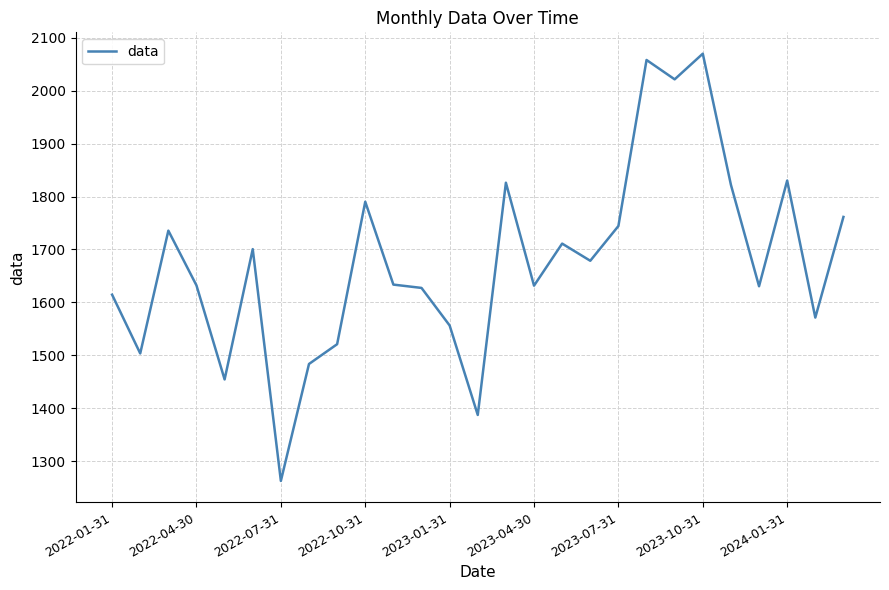

What is the maximum value shown in the chart?

2070.0